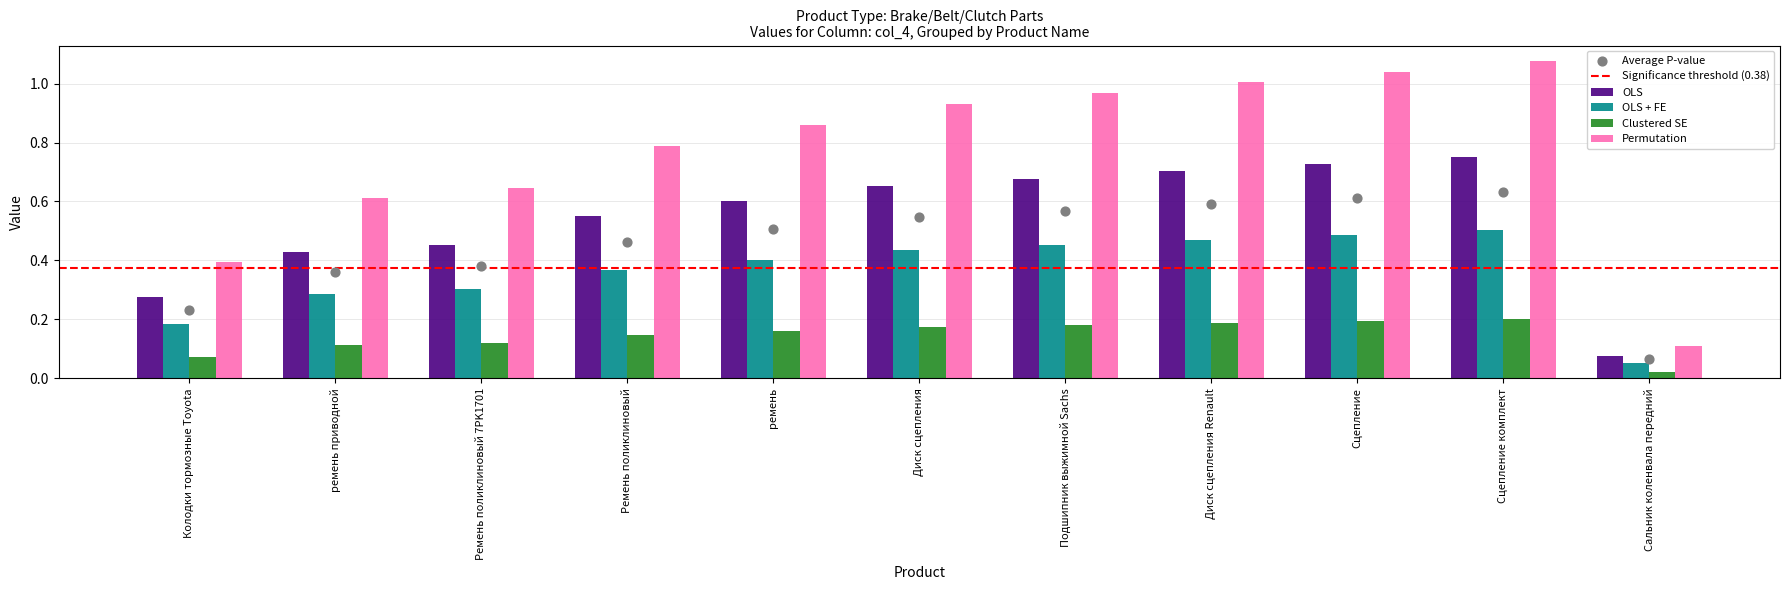

What is the change in value from ремень приводной to ремень?

+0.2